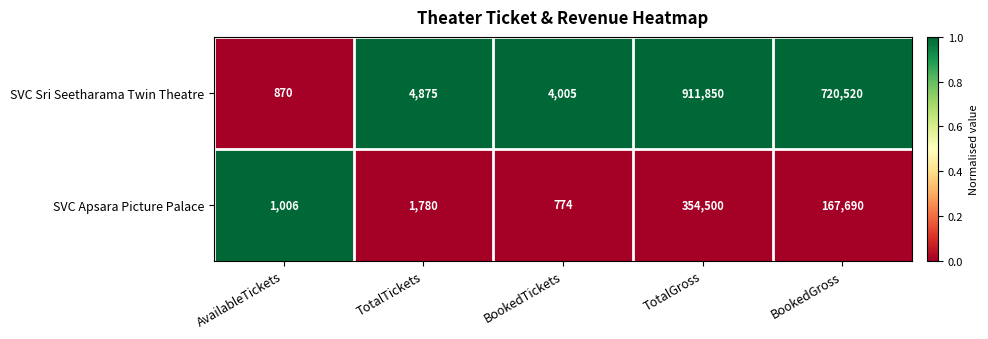

Reading right to left, list all the values displayed in this chart.

SVC Sri Seetharama Twin Theatre: BookedGross=720520	TotalGross=911850	BookedTickets=4005	TotalTickets=4875	AvailableTickets=870
SVC Apsara Picture Palace: BookedGross=167690	TotalGross=354500	BookedTickets=774	TotalTickets=1780	AvailableTickets=1006